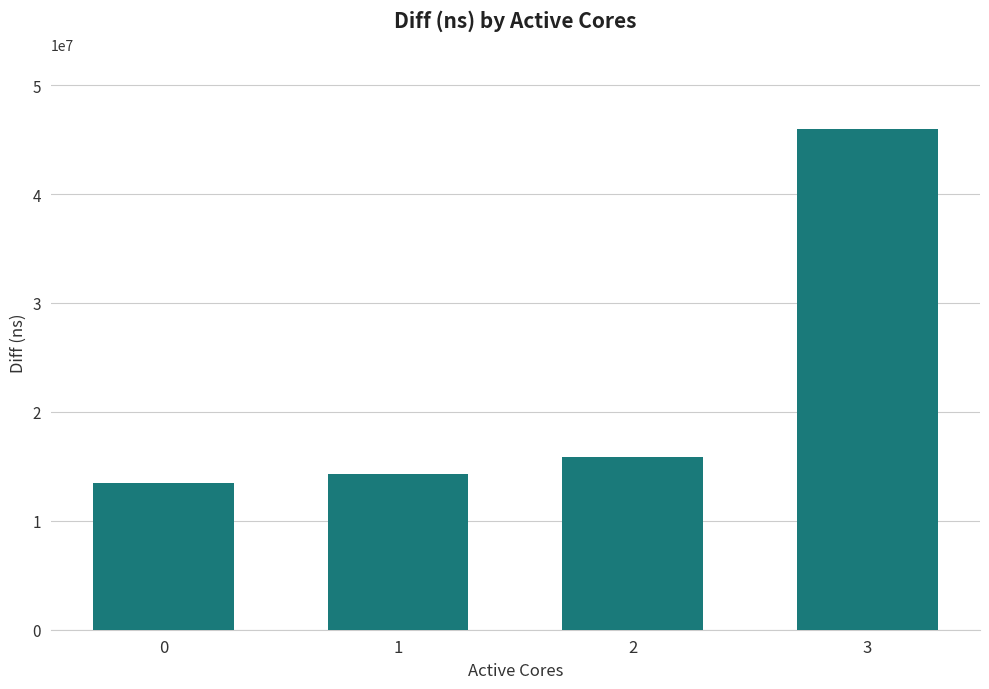

Read the value at 3, to the nearest 50.

45945450